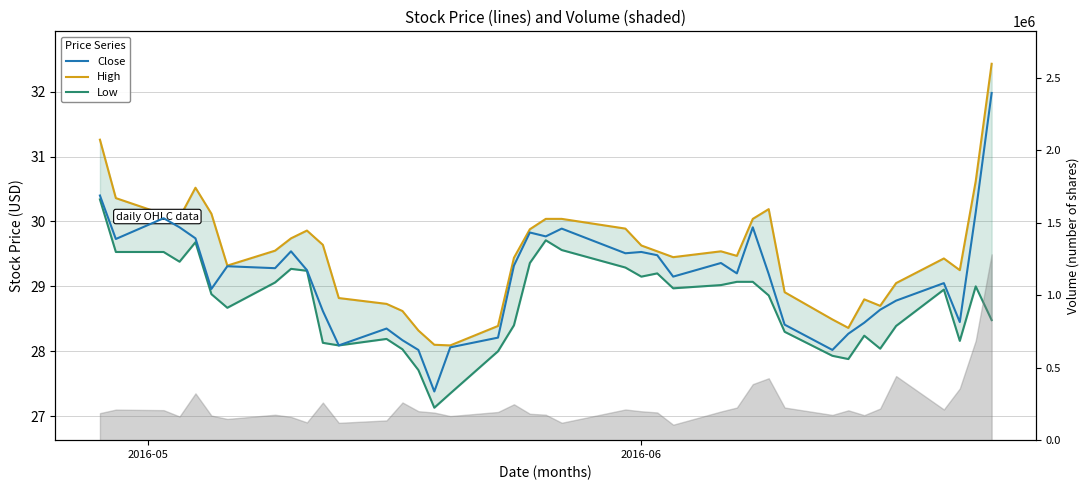

What are all the series names shown in the legend?

Close, High, Low